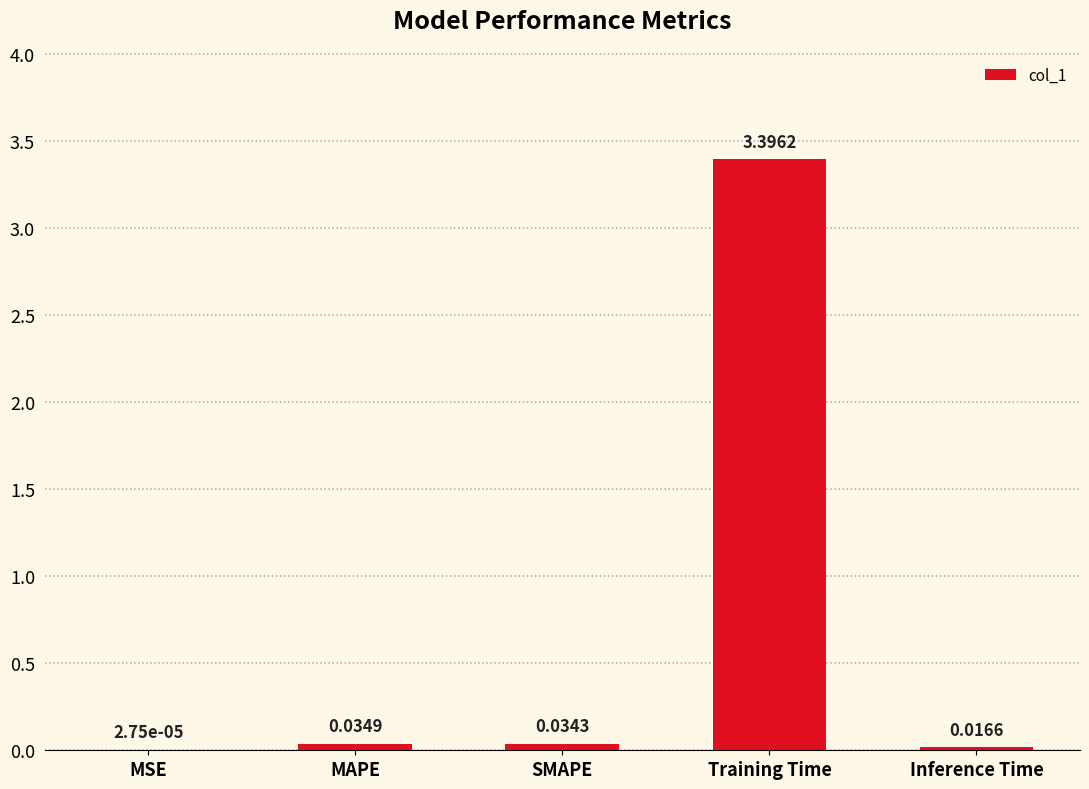

Which has a higher value, MAPE or Training Time?

Training Time